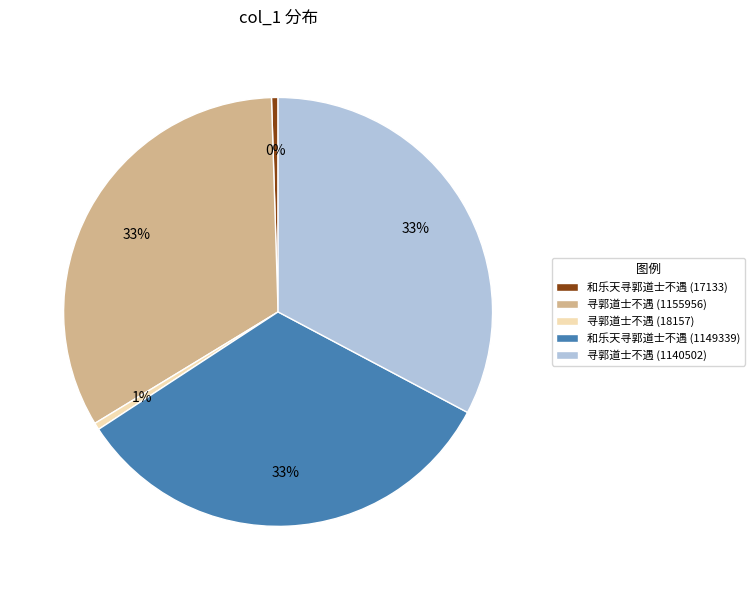

To the nearest percent, what is the combined percentage of 和乐天寻郭道士不遇 (1149339) and 寻郭道士不遇 (1155956)?

66%